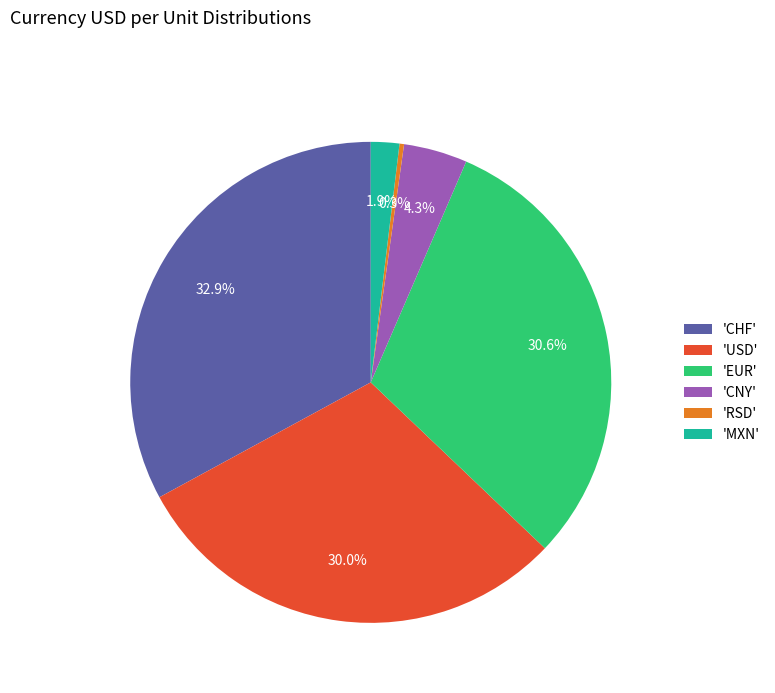

Rank the categories by value from highest to lowest.

'CHF', 'EUR', 'USD', 'CNY', 'MXN', 'RSD'